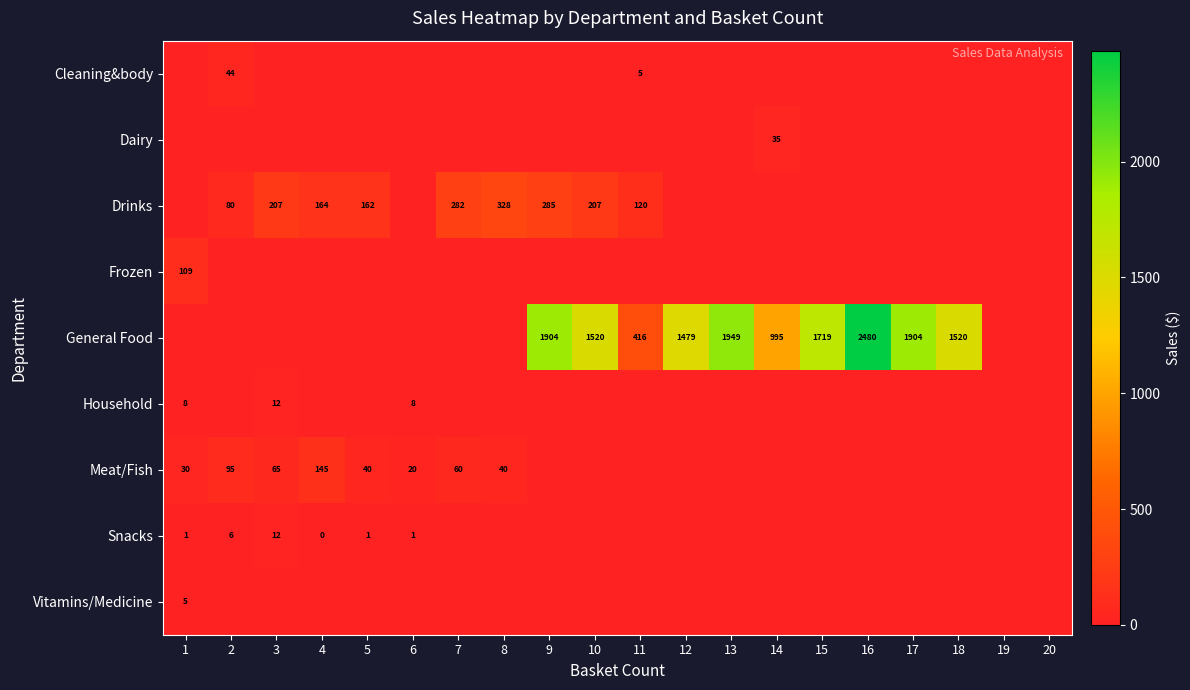

The Snacks series shows 1 at 1. True or false?

True